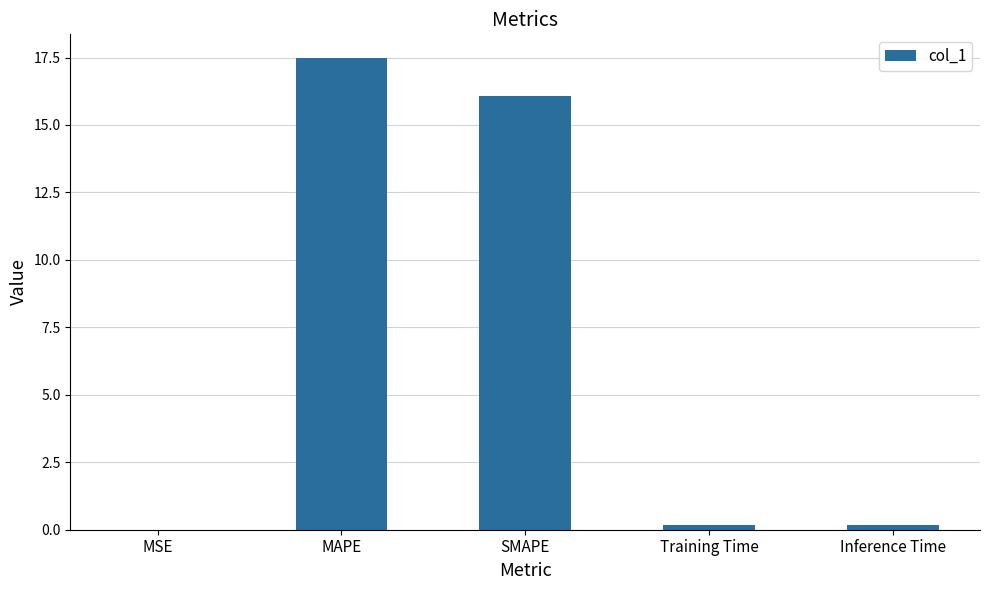

Is it true that the value at Inference Time is 0.2?

True